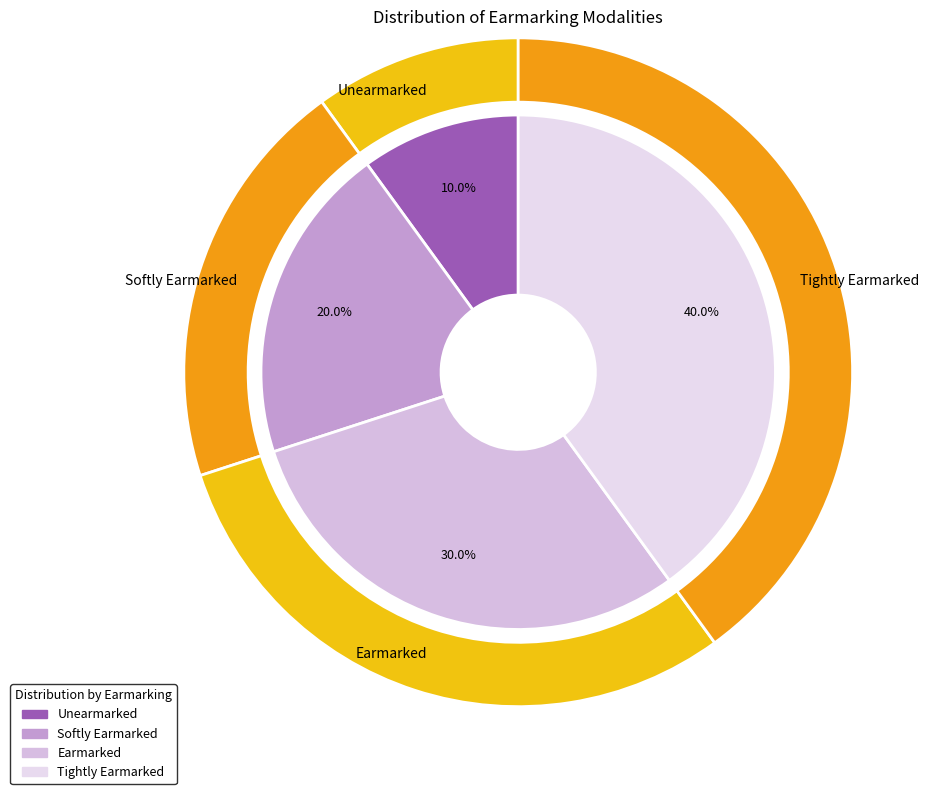

How many segments does this pie chart have?

4